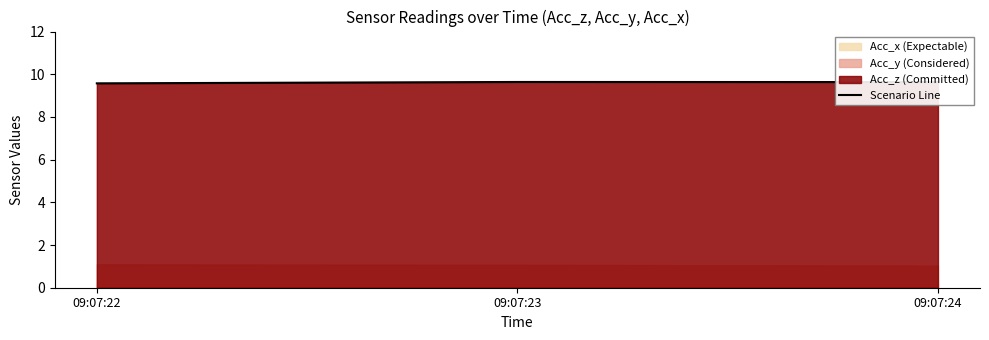

How many lines are shown in the chart?

1